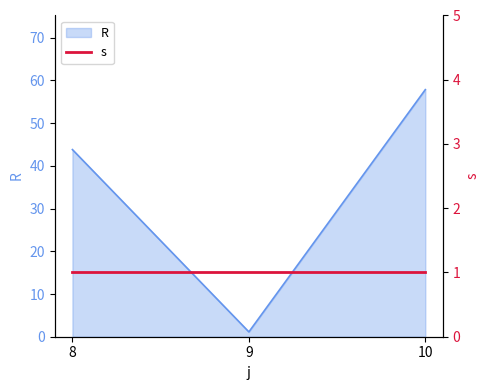

Where does the data first go above 43?

8